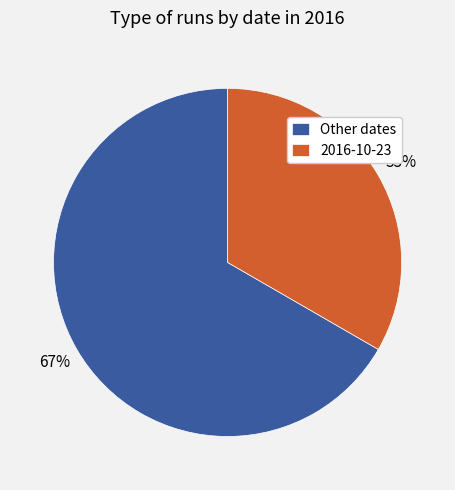

Which has a higher value, 2016-10-23 or Other dates?

Other dates